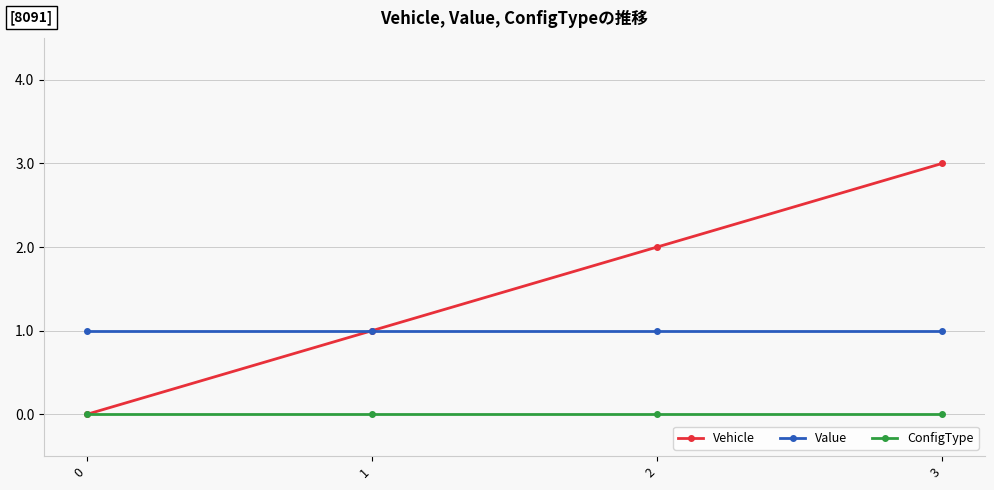

True or false: Value and ConfigType cross at least once.

False